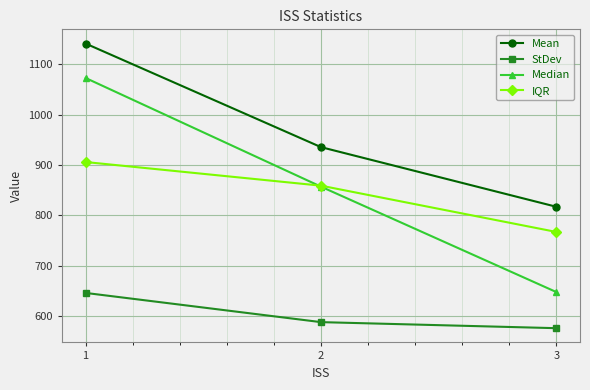

What are all the series names shown in the legend?

Mean, StDev, Median, IQR